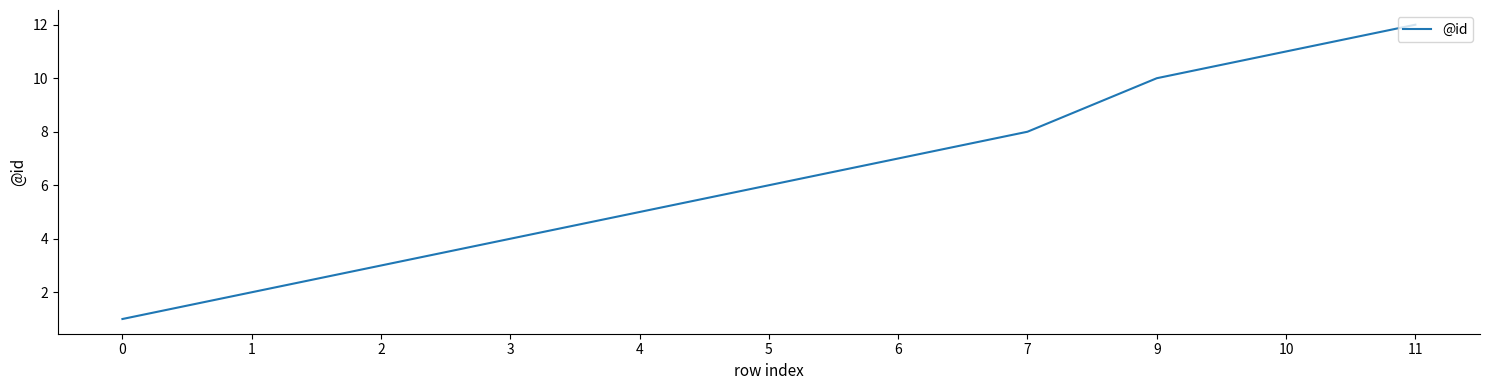

Between 7 and 5, which is larger?

7